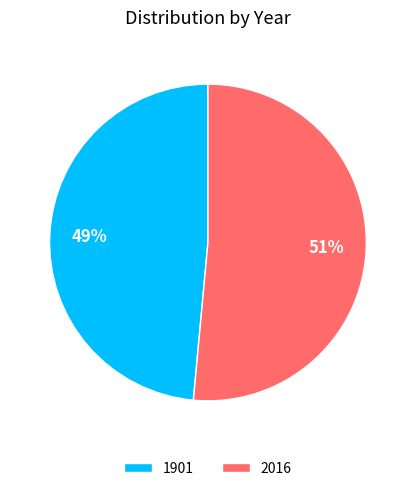

Which slice is the smallest?

1901